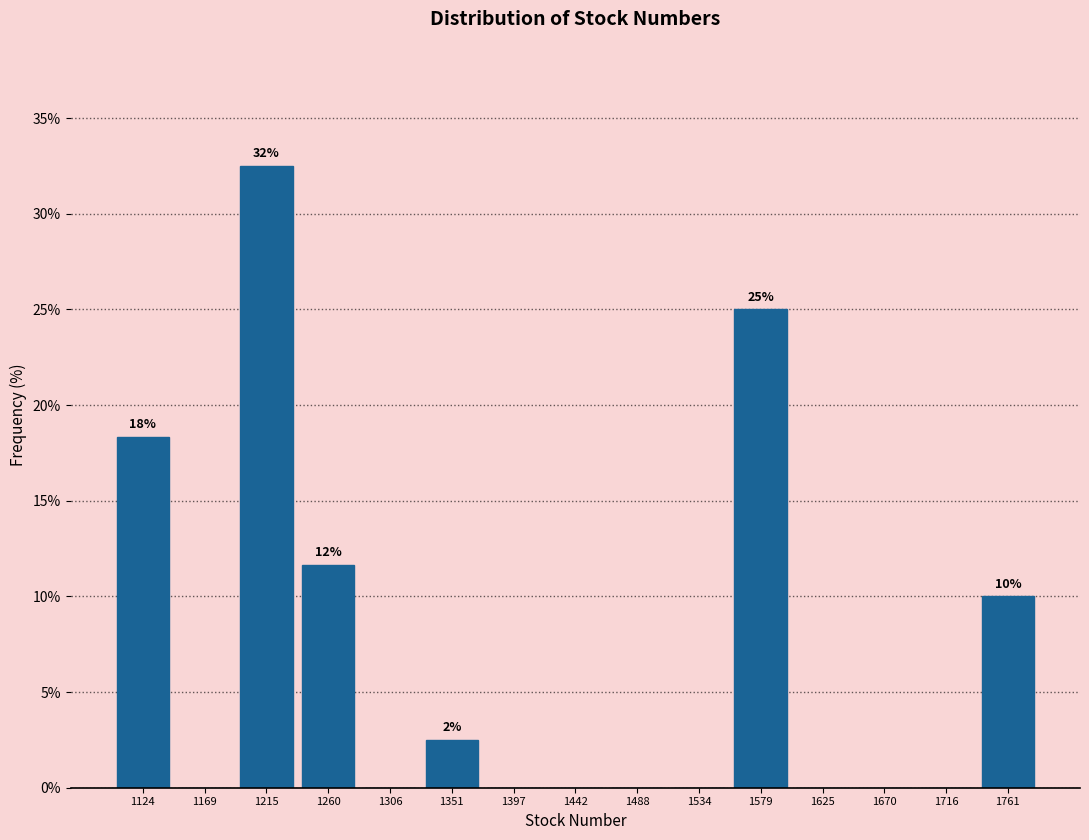

Over which range of the x-axis is the bar tallest?

1190 to 1240